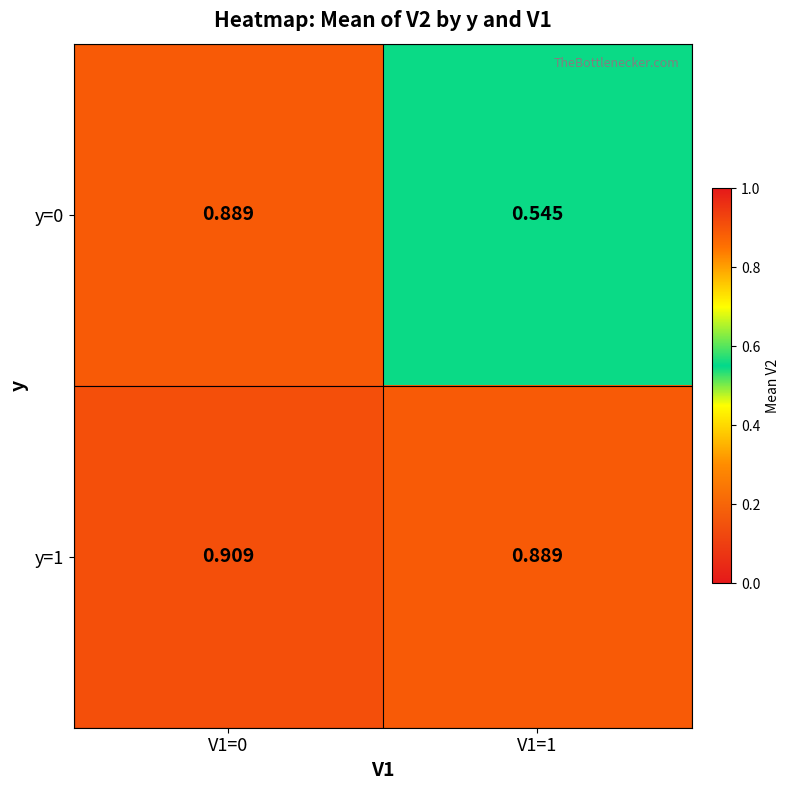

Is the value of y=0 at V1=1 greater than the value of y=1 at V1=1?

No